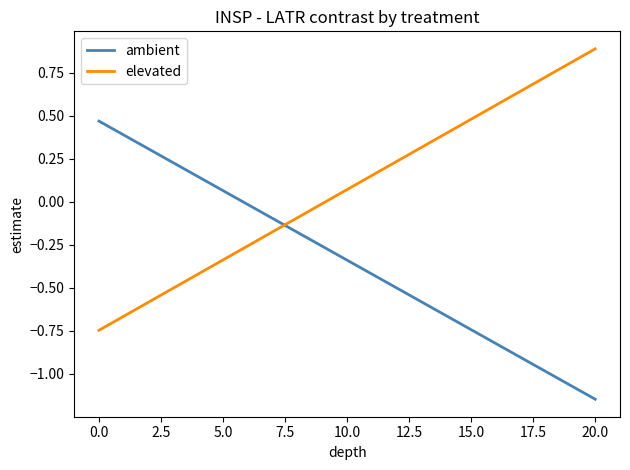

List the series in order of their overall mean, lowest first.

ambient, elevated